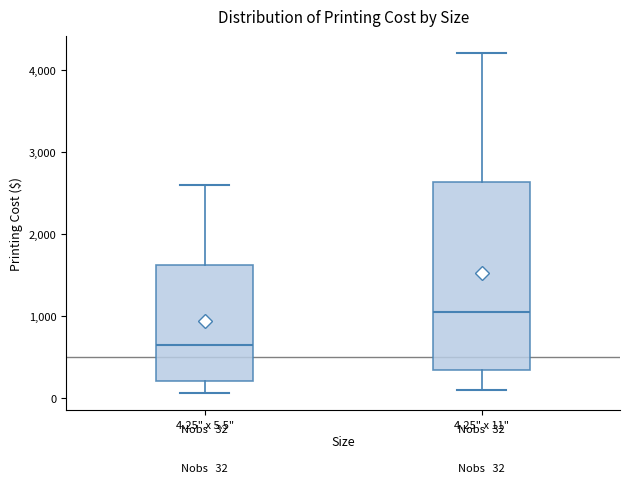

Which box has the lowest median line?

4.25" x 5.5"